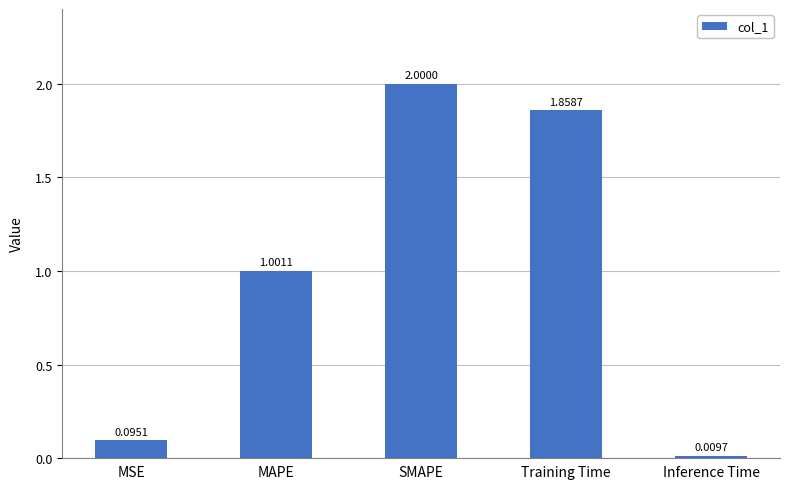

What is the label of the 1st bar from the left?

MSE